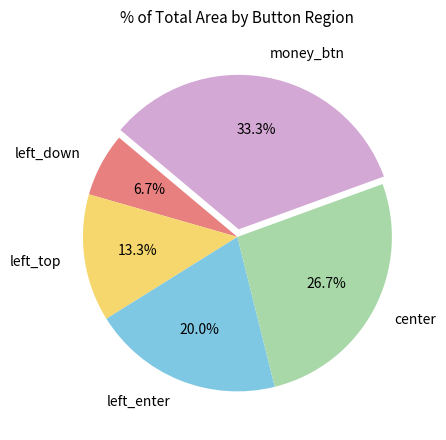

Which slice is the largest?

money_btn